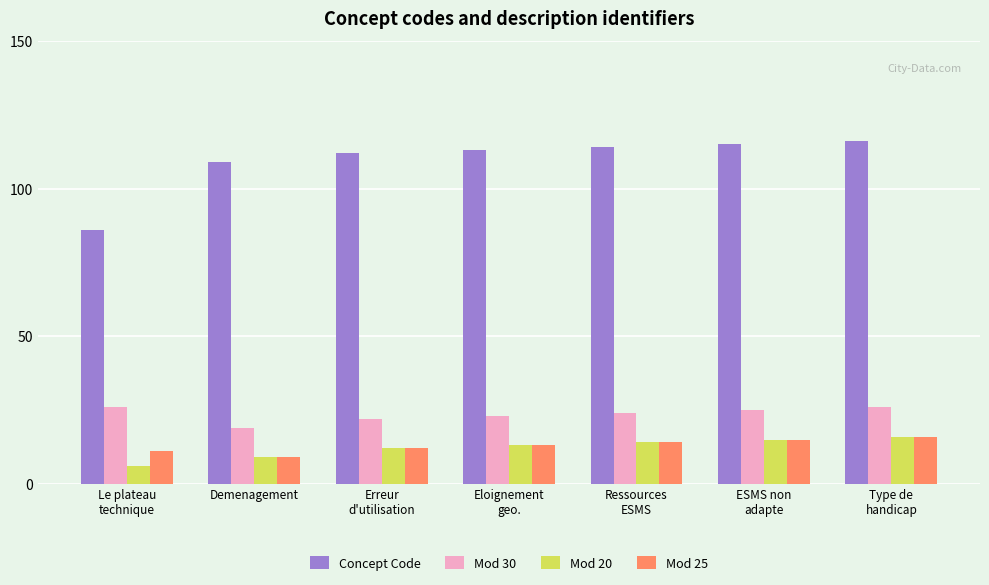

What is the greatest value displayed?

116